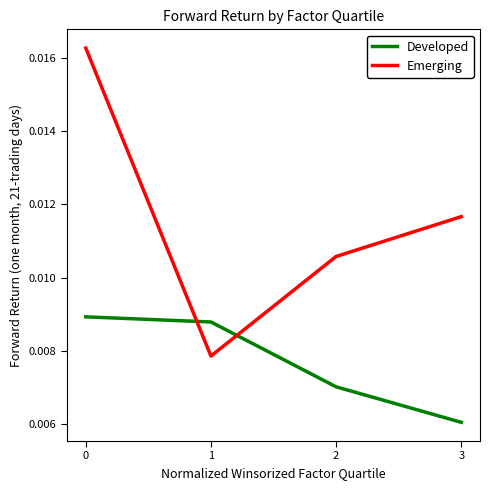

Which series has the widest spread of values?

Emerging